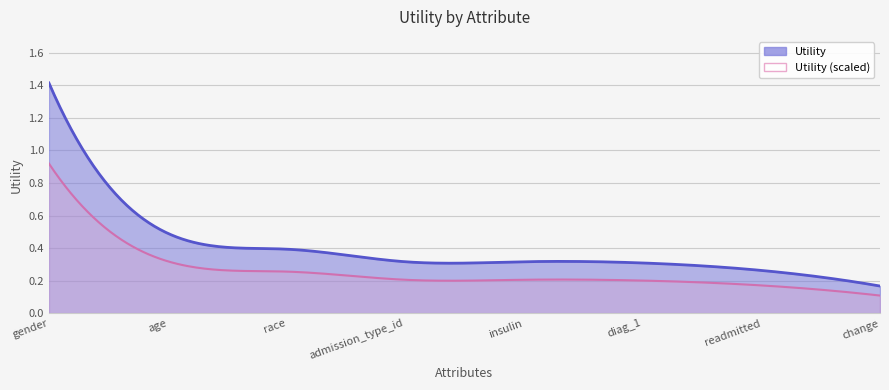

Rank the categories by value from lowest to highest.

change, readmitted, diag_1, insulin, admission_type_id, race, age, gender